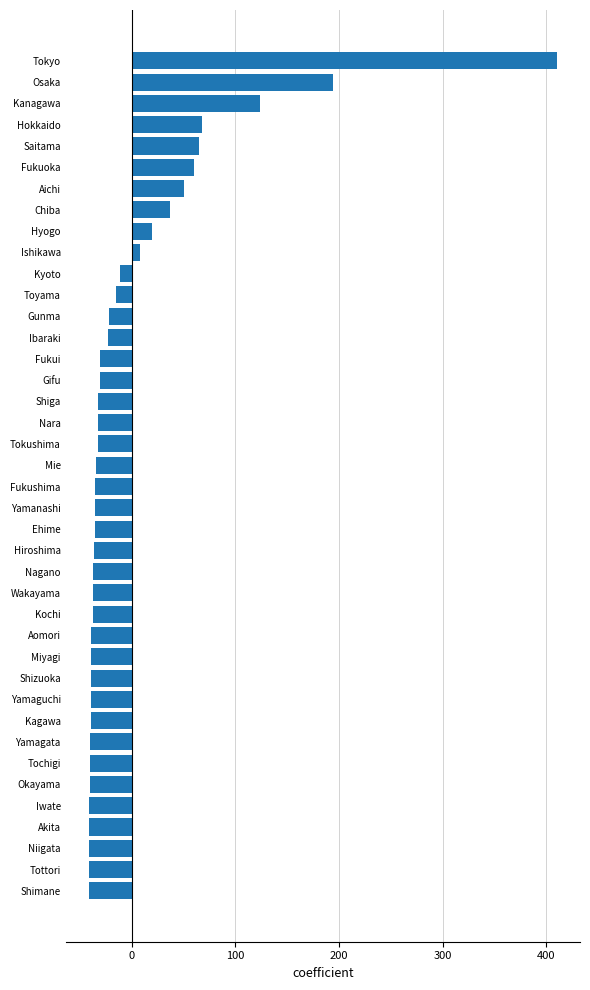

What is the approximate value at Saitama?

64.9